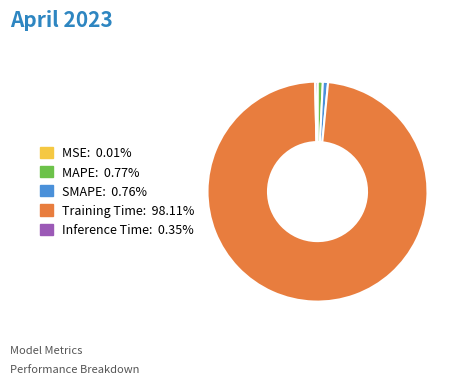

What is the largest slice in the pie chart?

Training Time